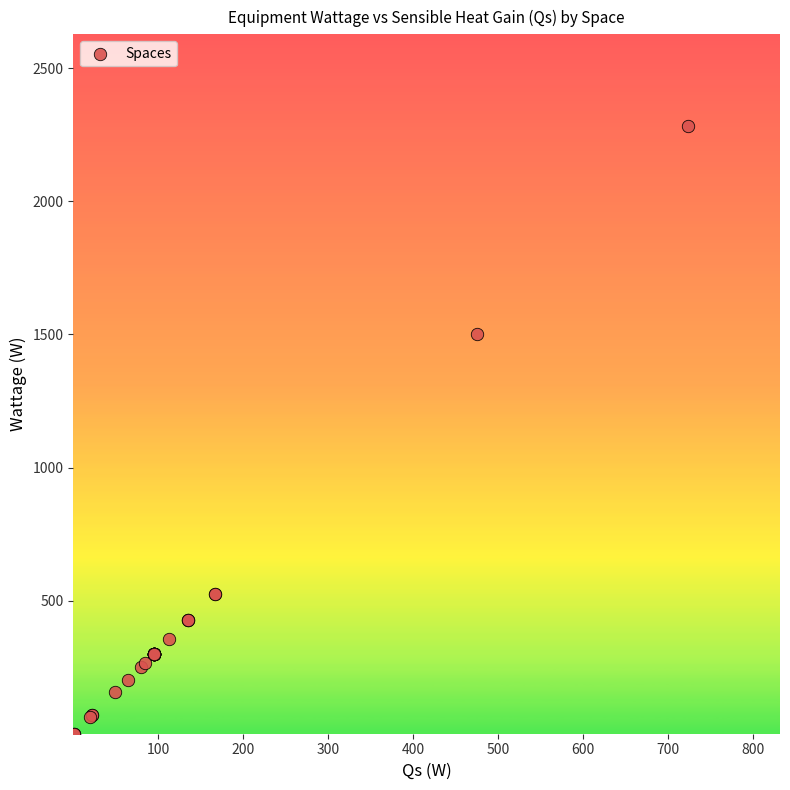

What Y value in the scatter plot is closest to 1142?

1500.8